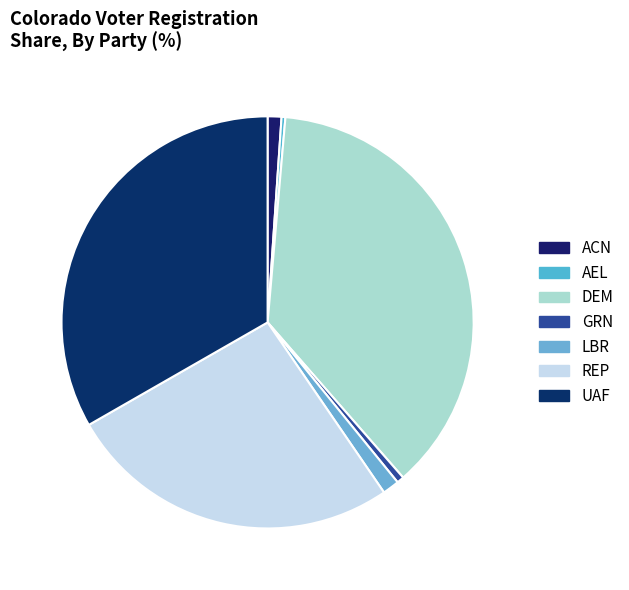

Count the number of slices in the pie.

7